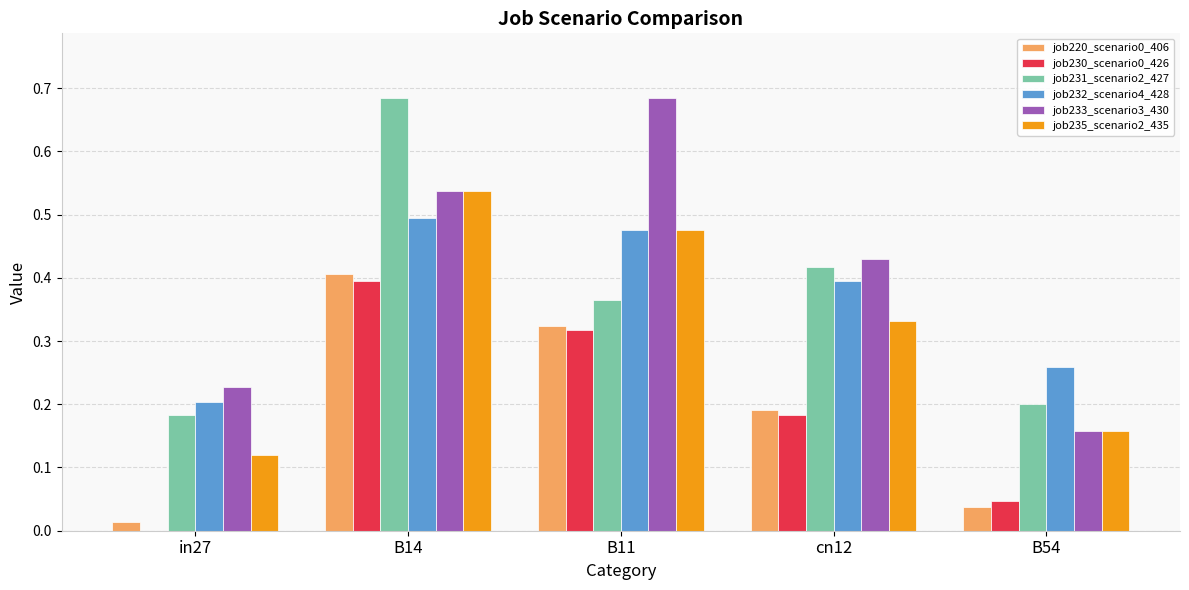

Which series has the widest spread of values?

job233_scenario3_430